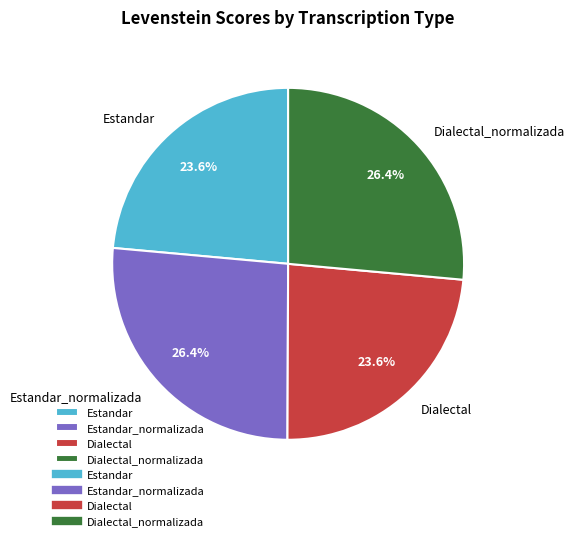

To the nearest percent, what percentage of the pie is Dialectal?

24%